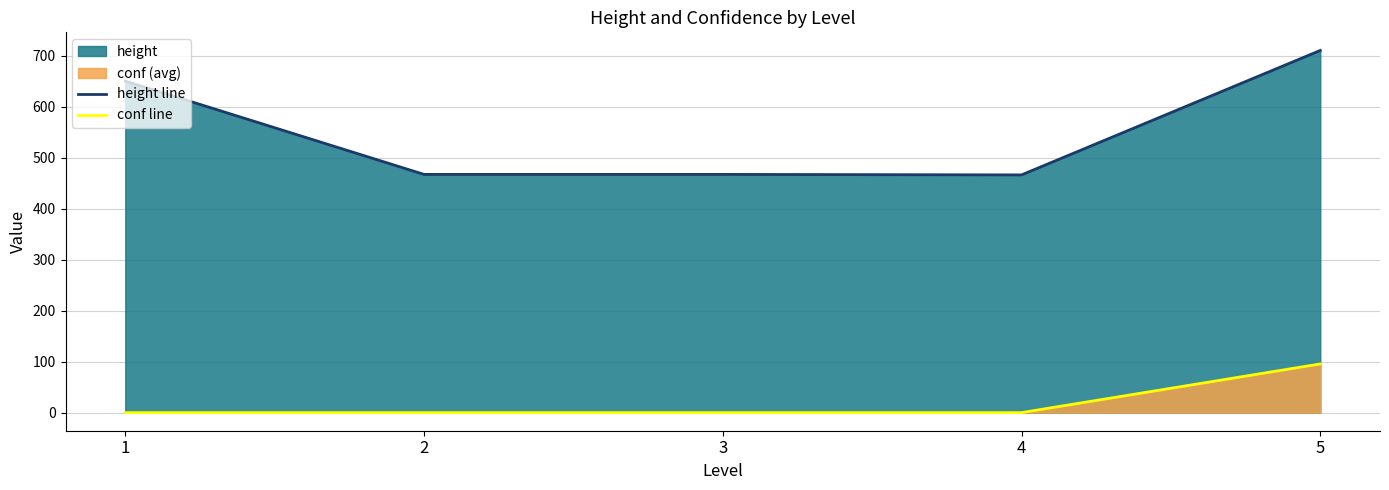

Between 2 and 5, which series saw the biggest shift?

height line